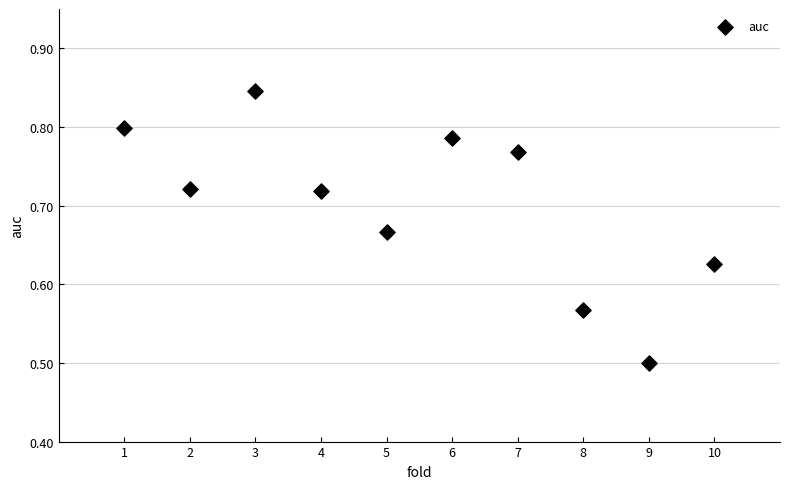

What Y value in the scatter plot is closest to 0?

0.5